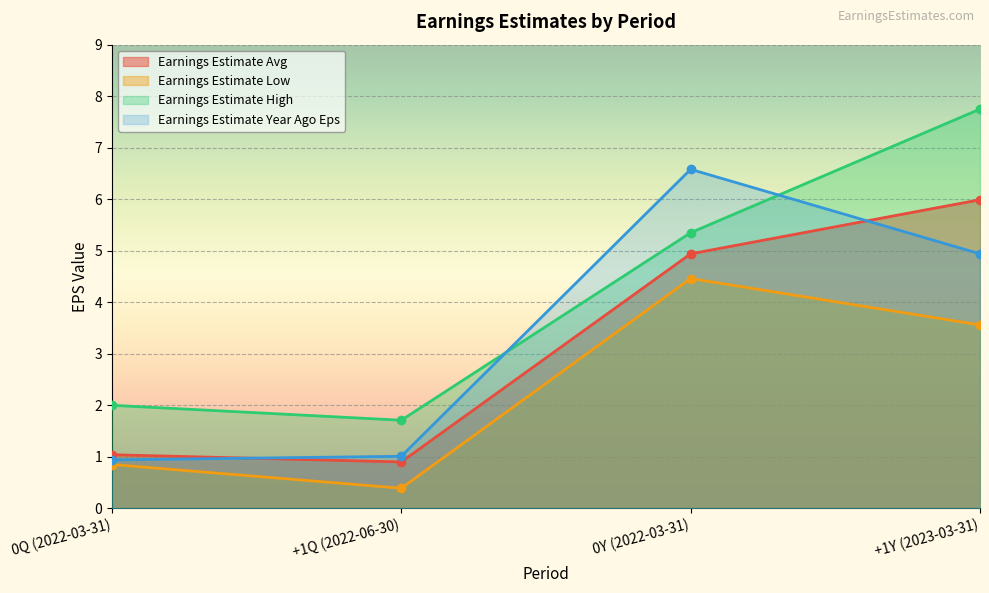

Reading left to right, list all the values displayed in this chart.

Earnings Estimate Avg: 0Q (2022-03-31)=1.0	+1Q (2022-06-30)=0.9	0Y (2022-03-31)=4.9	+1Y (2023-03-31)=6.0
Earnings Estimate Low: 0Q (2022-03-31)=0.8	+1Q (2022-06-30)=0.4	0Y (2022-03-31)=4.5	+1Y (2023-03-31)=3.6
Earnings Estimate High: 0Q (2022-03-31)=2.0	+1Q (2022-06-30)=1.7	0Y (2022-03-31)=5.3	+1Y (2023-03-31)=7.8
Earnings Estimate Year Ago Eps: 0Q (2022-03-31)=0.9	+1Q (2022-06-30)=1.0	0Y (2022-03-31)=6.6	+1Y (2023-03-31)=4.9